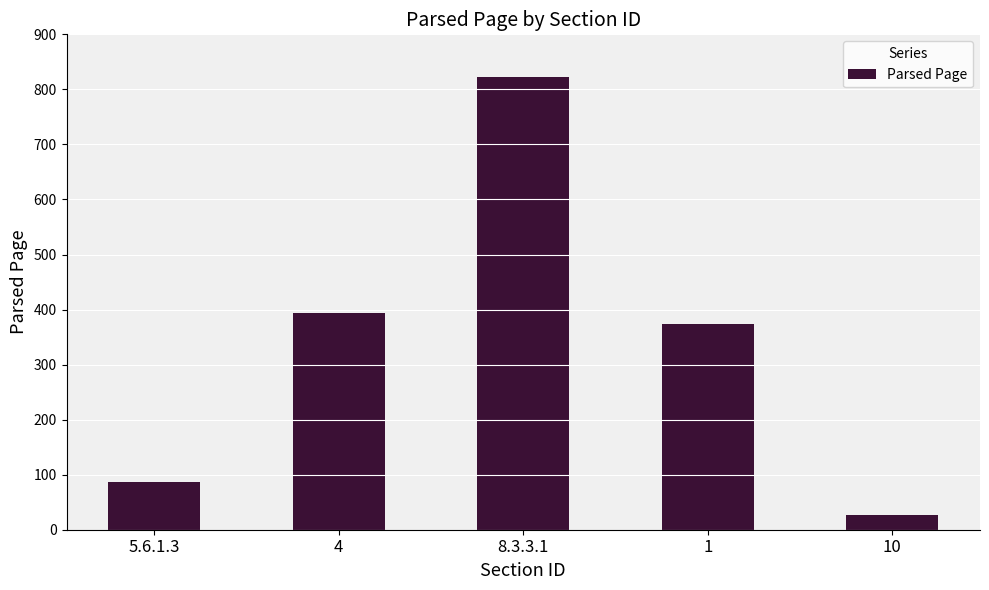

Which label corresponds to the smallest value in the chart?

10